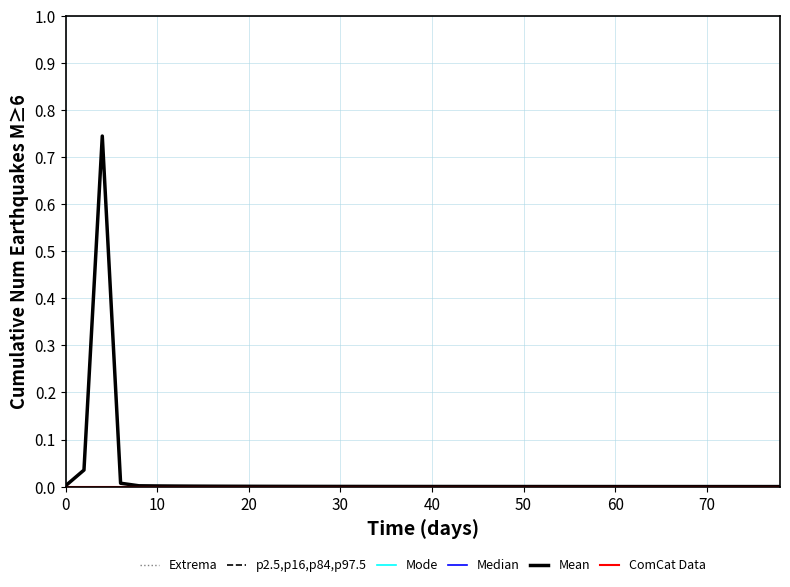

Reading left to right, extract all data points from this chart.

Extrema: 0.0	0.0	0.0	0.0	0.0	0.0	0.0	0.0	0.0	0.0	0.0	0.0	0.0	0.0	0.0	0.0	0.0	0.0	0.0	0.0	0.0	0.0	0.0	0.0	0.0	0.0	0.0	0.0	0.0	0.0	0.0	0.0	0.0	0.0	0.0	0.0	0.0	0.0	0.0	0.0
p2.5,p16,p84,p97.5: 0.0	0.0	0.0	0.0	0.0	0.0	0.0	0.0	0.0	0.0	0.0	0.0	0.0	0.0	0.0	0.0	0.0	0.0	0.0	0.0	0.0	0.0	0.0	0.0	0.0	0.0	0.0	0.0	0.0	0.0	0.0	0.0	0.0	0.0	0.0	0.0	0.0	0.0	0.0	0.0
Mode: 0.0	0.0	0.0	0.0	0.0	0.0	0.0	0.0	0.0	0.0	0.0	0.0	0.0	0.0	0.0	0.0	0.0	0.0	0.0	0.0	0.0	0.0	0.0	0.0	0.0	0.0	0.0	0.0	0.0	0.0	0.0	0.0	0.0	0.0	0.0	0.0	0.0	0.0	0.0	0.0
Median: 0.0	0.0	0.0	0.0	0.0	0.0	0.0	0.0	0.0	0.0	0.0	0.0	0.0	0.0	0.0	0.0	0.0	0.0	0.0	0.0	0.0	0.0	0.0	0.0	0.0	0.0	0.0	0.0	0.0	0.0	0.0	0.0	0.0	0.0	0.0	0.0	0.0	0.0	0.0	0.0
Mean: 0.0	0.0	0.7	0.0	0.0	0.0	0.0	0.0	0.0	0.0	0.0	0.0	0.0	0.0	0.0	0.0	0.0	0.0	0.0	0.0	0.0	0.0	0.0	0.0	0.0	0.0	0.0	0.0	0.0	0.0	0.0	0.0	0.0	0.0	0.0	0.0	0.0	0.0	0.0	0.0
ComCat Data: 0.0	0.0	0.0	0.0	0.0	0.0	0.0	0.0	0.0	0.0	0.0	0.0	0.0	0.0	0.0	0.0	0.0	0.0	0.0	0.0	0.0	0.0	0.0	0.0	0.0	0.0	0.0	0.0	0.0	0.0	0.0	0.0	0.0	0.0	0.0	0.0	0.0	0.0	0.0	0.0